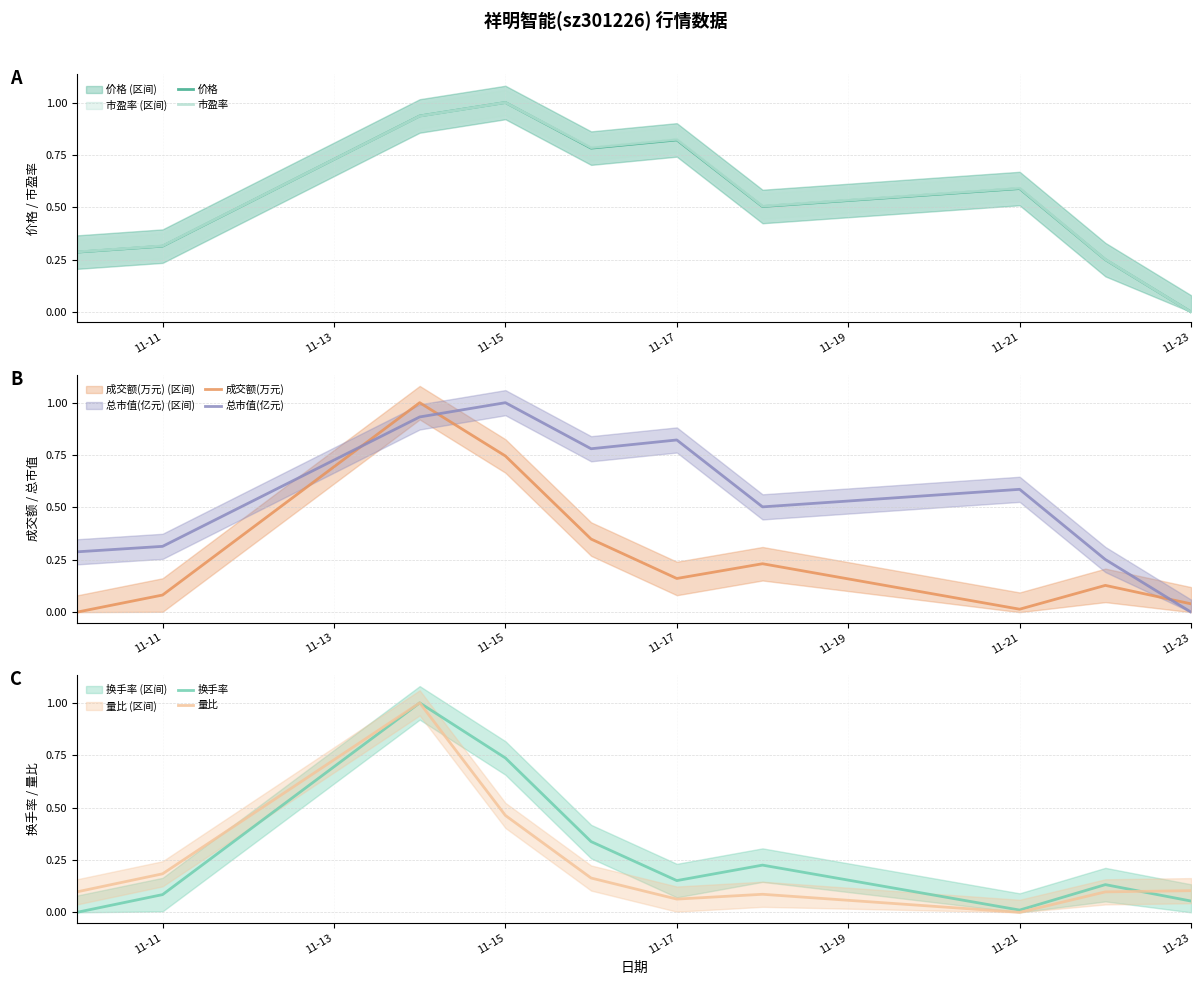

Is the value of 价格 at 11-15 greater than the value of 市盈率 at 11-23?

Yes